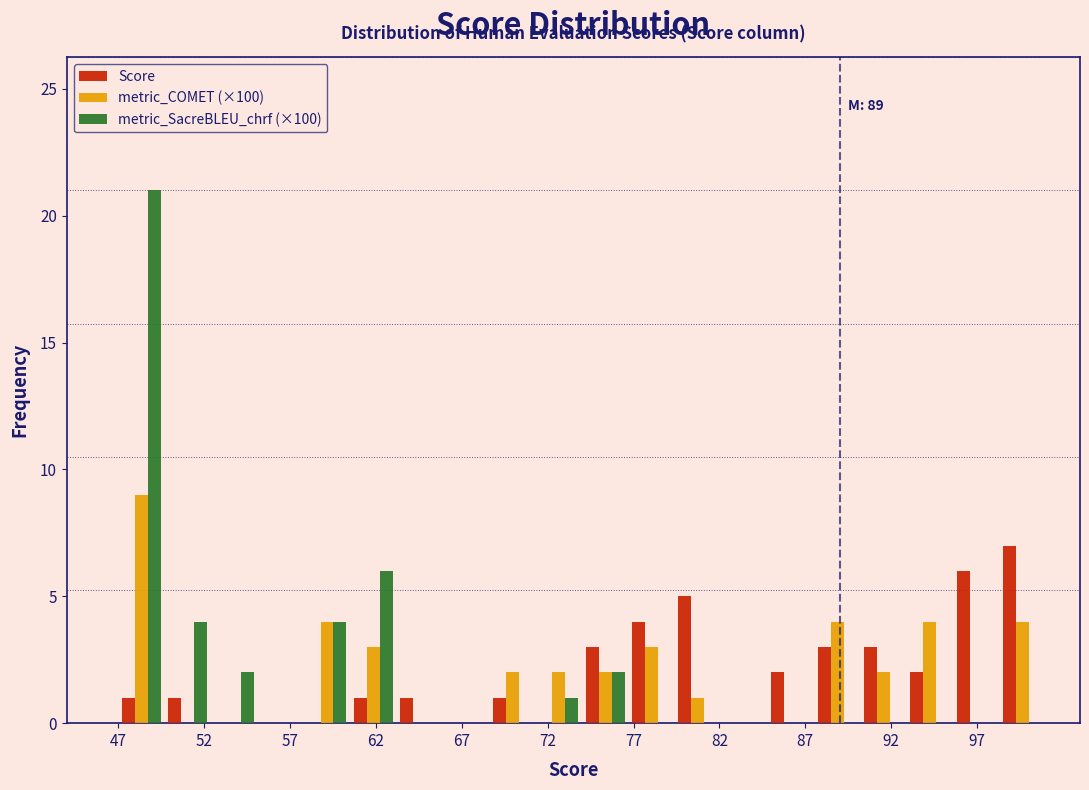

In the Score series, which range on the x-axis has the tallest bar?

98.3 to 101.0